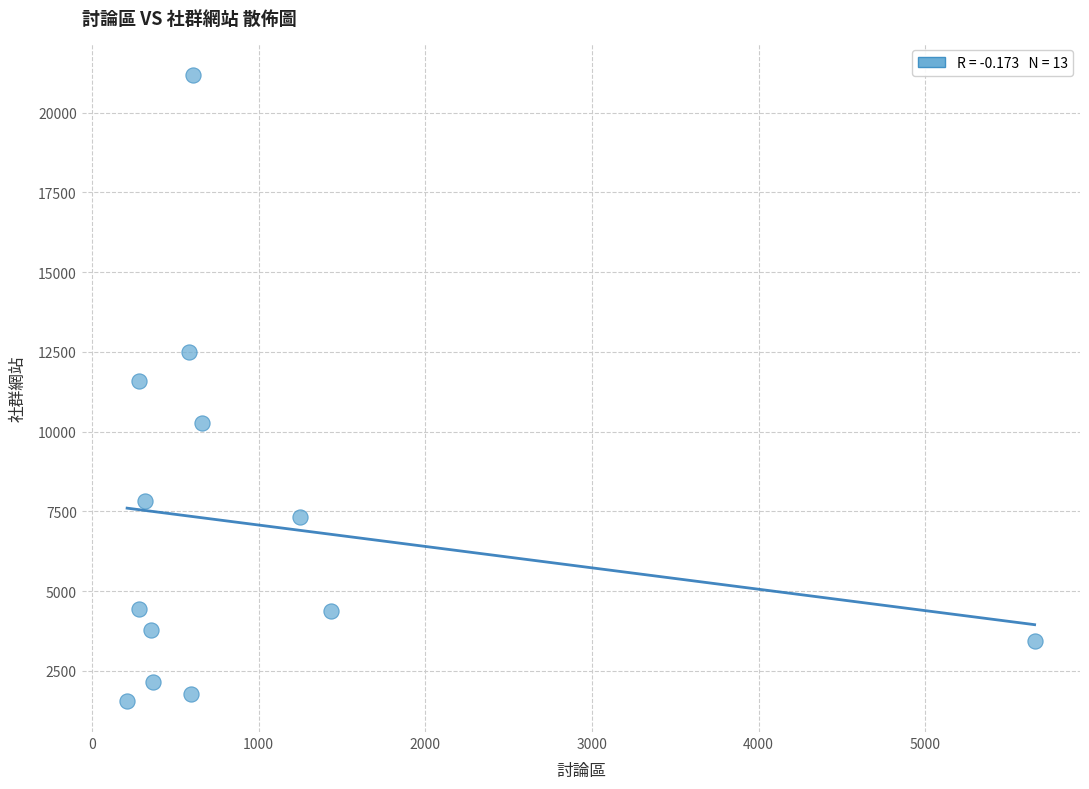

What Y value in the scatter plot is closest to 11374?

11595